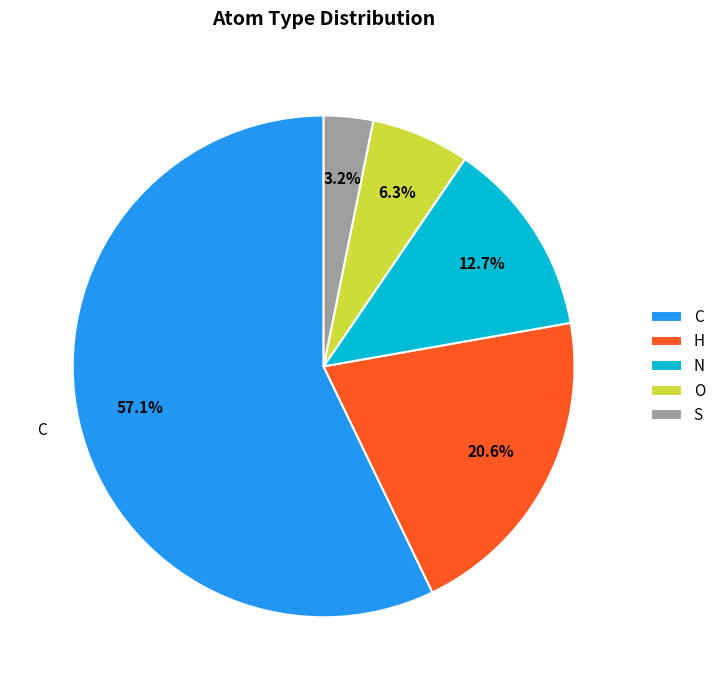

Which slice is the largest?

C